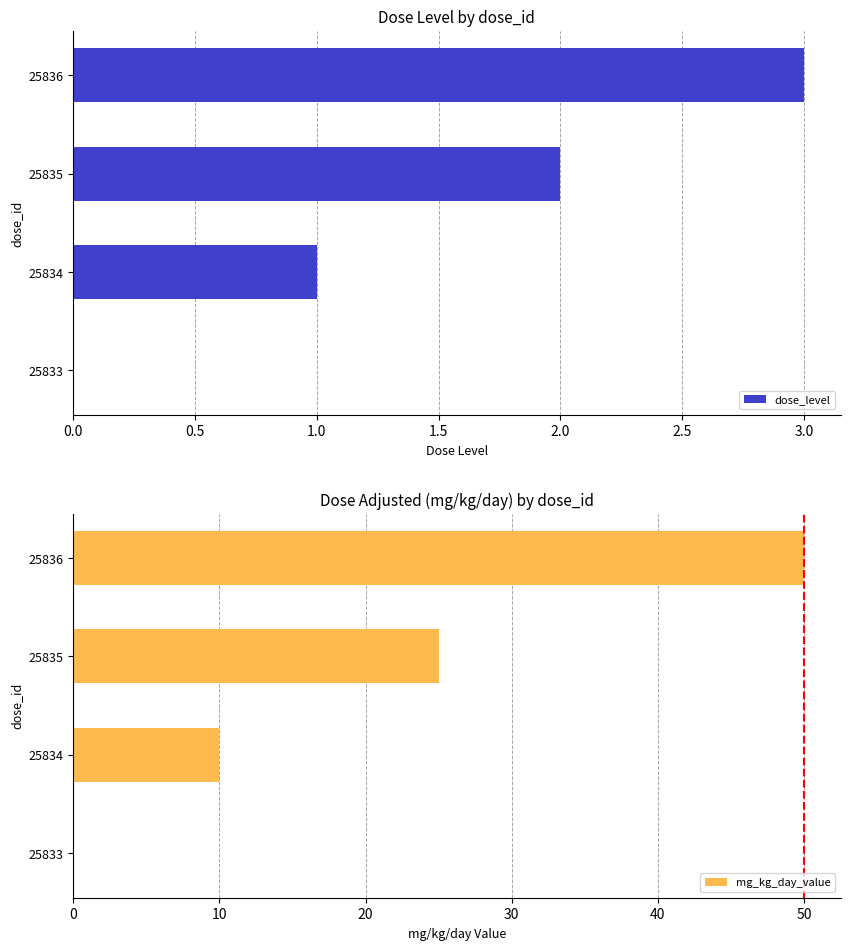

How many series are shown in this chart?

2